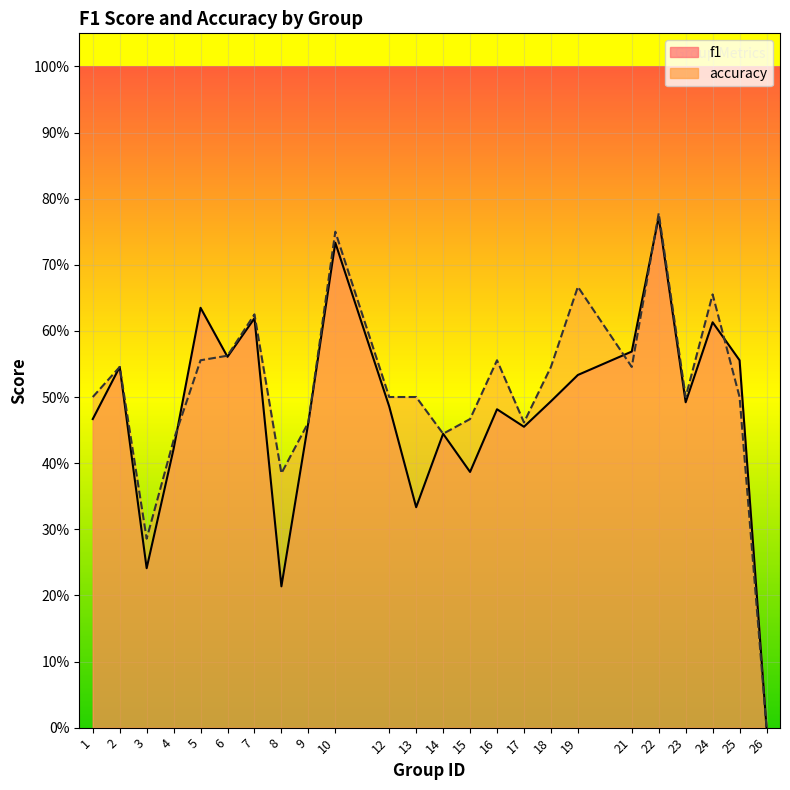

What are all the series names shown in the legend?

f1, accuracy